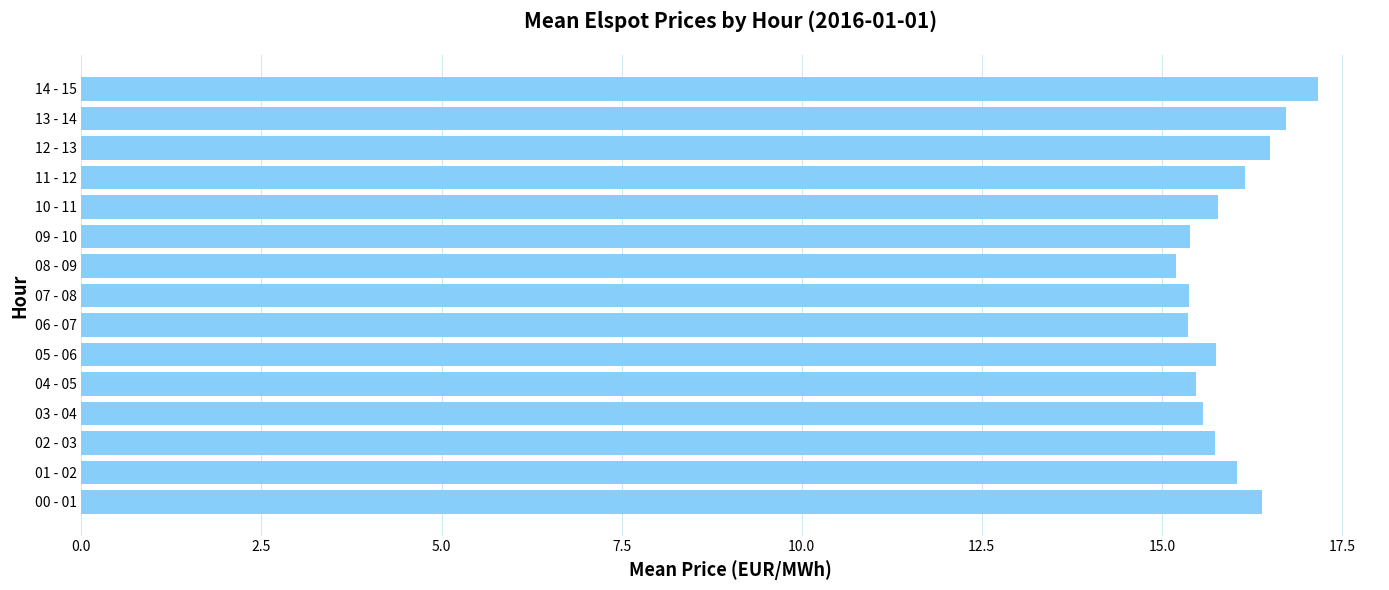

Which has a higher value, 00 - 01 or 04 - 05?

00 - 01